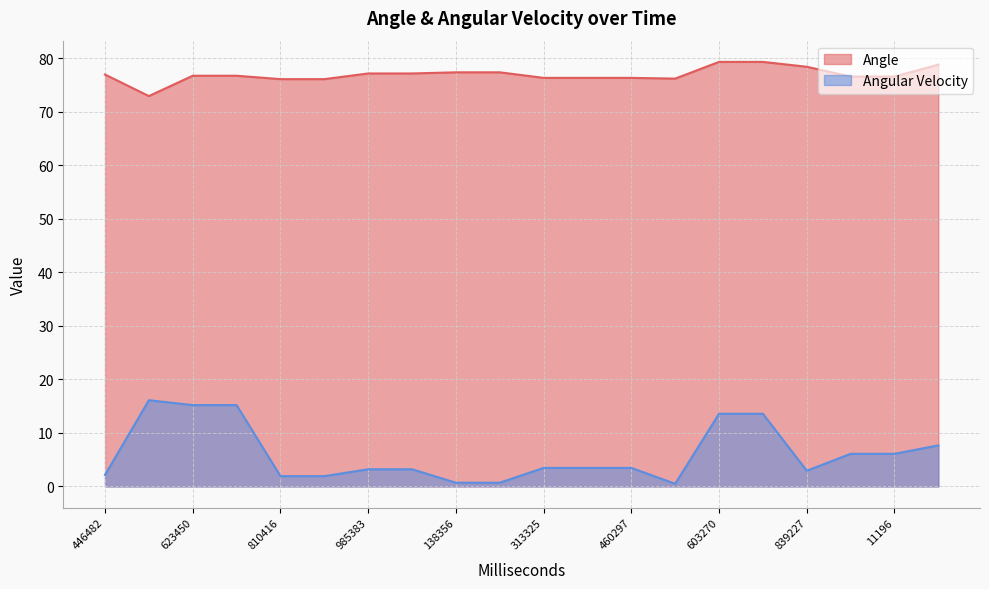

Where is the first local maximum for Angular Velocity?

524467